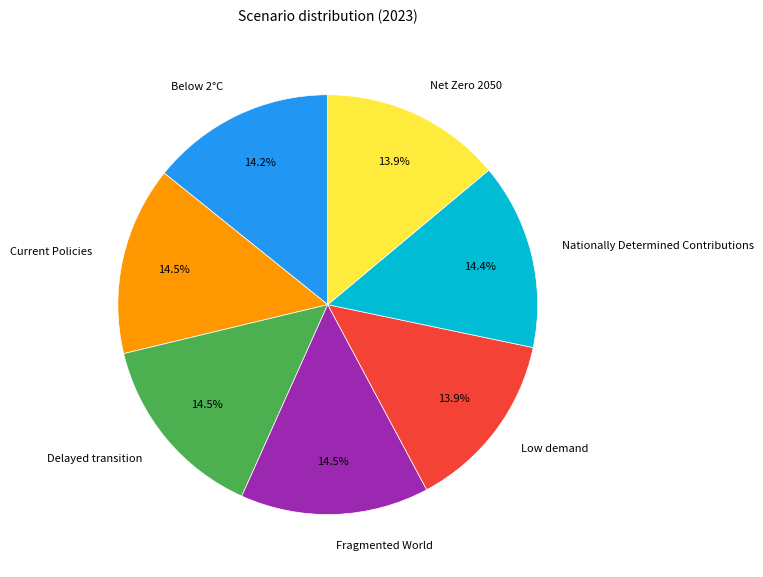

Is there a majority slice in this chart?

No